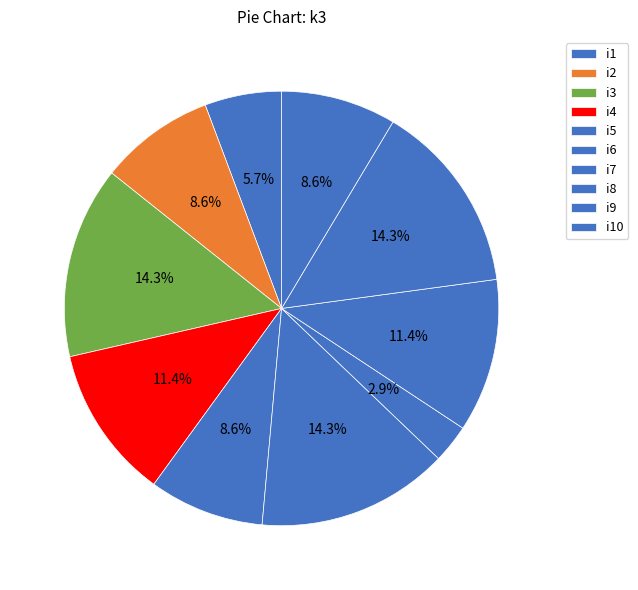

What percentage do i4 and i2 together represent?

20.0%